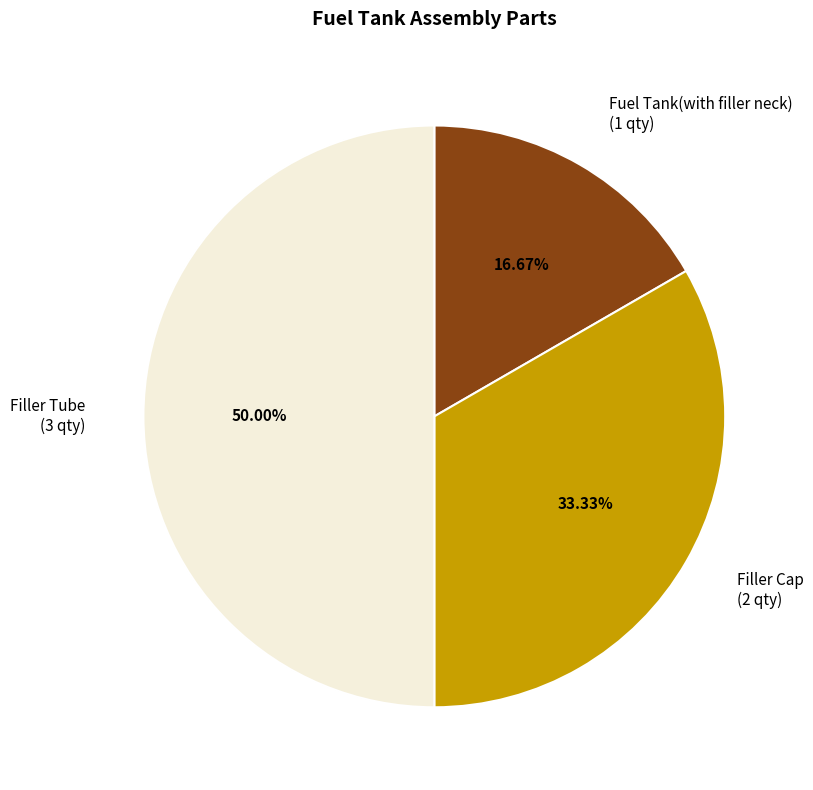

To the nearest percent, what is the average slice percentage?

33%